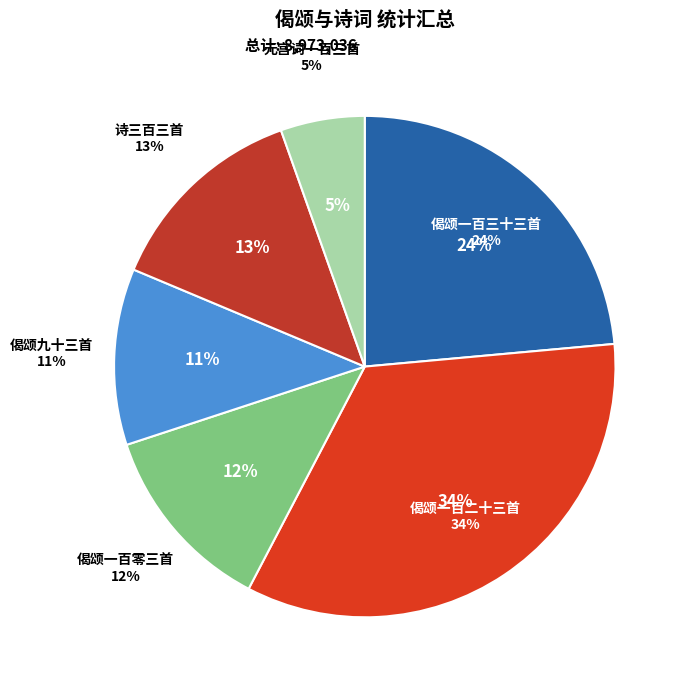

Is 偈颂一百二十三首 其七十三 the majority of the pie?

No